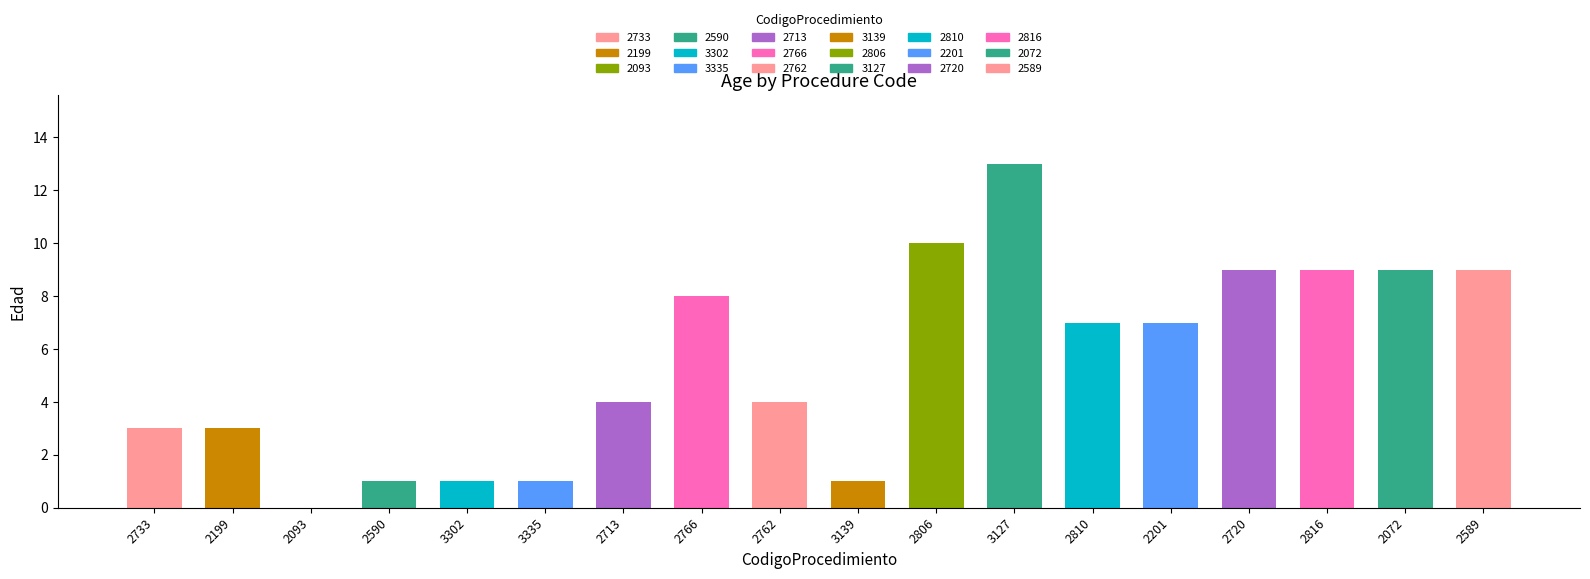

What is the value of the 12th bar from the left?

13